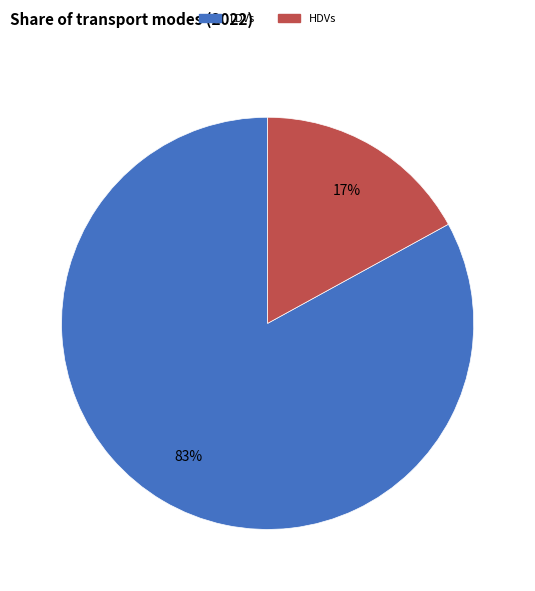

To the nearest percent, what is the difference between the largest and smallest slice percentages?

66%